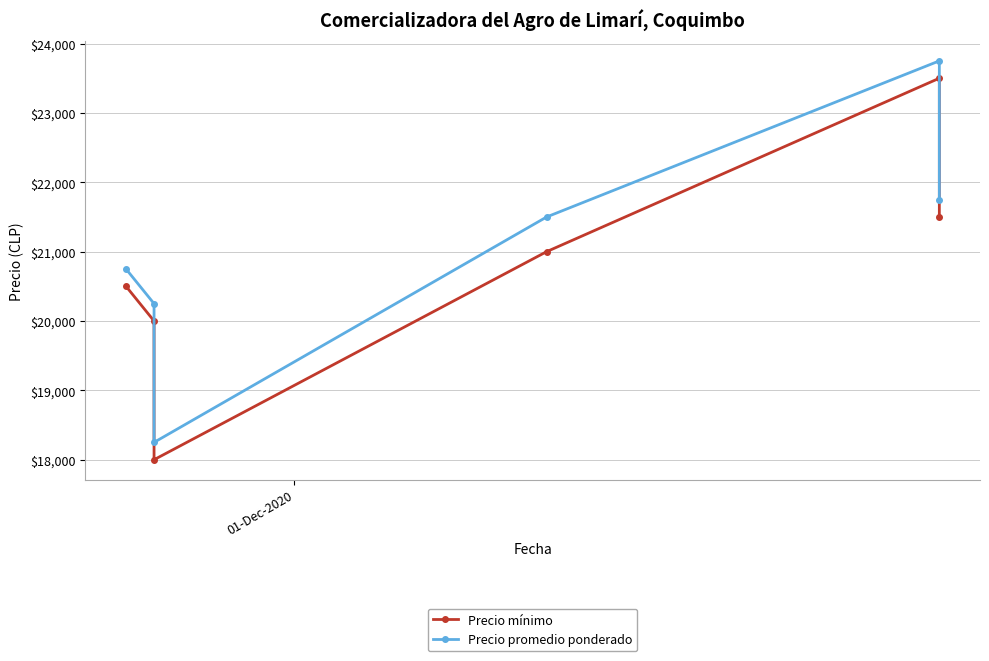

Is this an area chart (filled region under the line)?

No